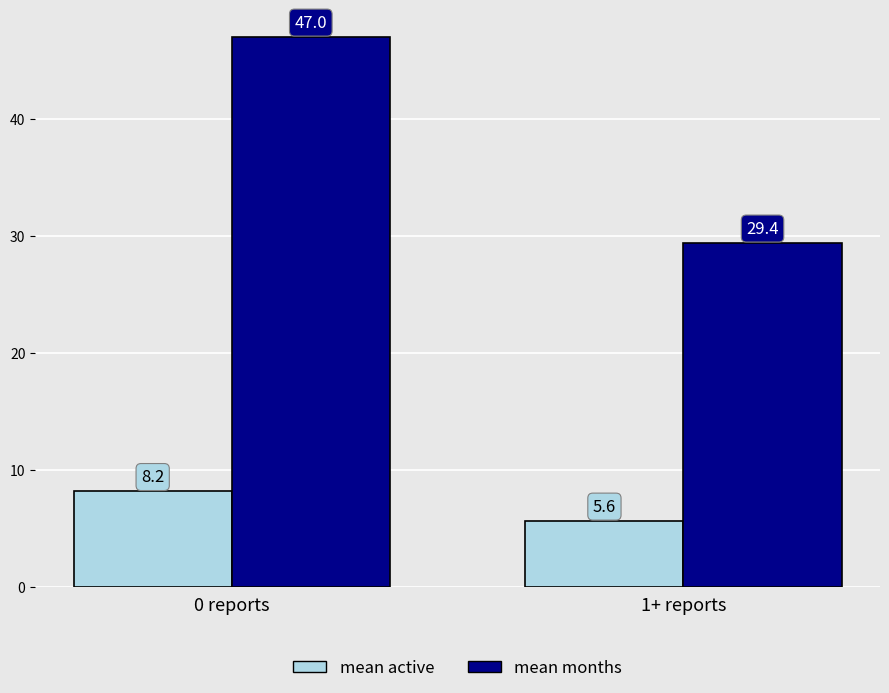

Rank the series at 1+ reports from lowest to highest value.

mean active, mean months